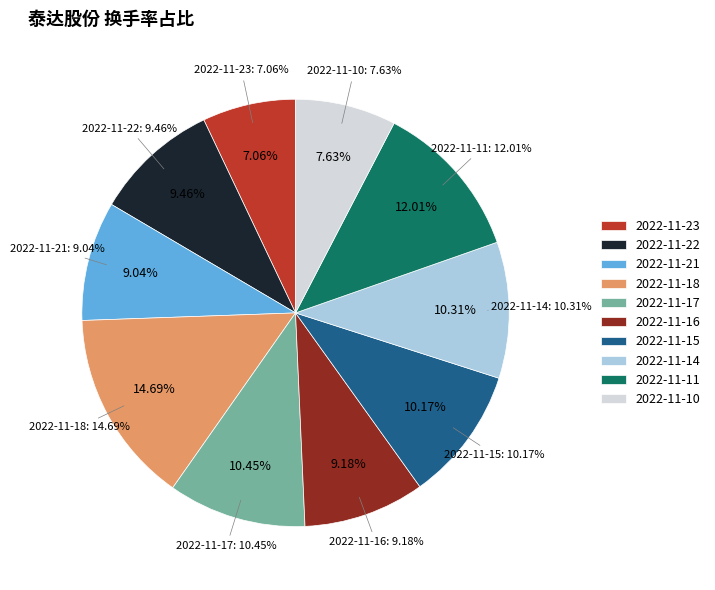

Between 2022-11-22 and 2022-11-16, which is larger?

2022-11-22